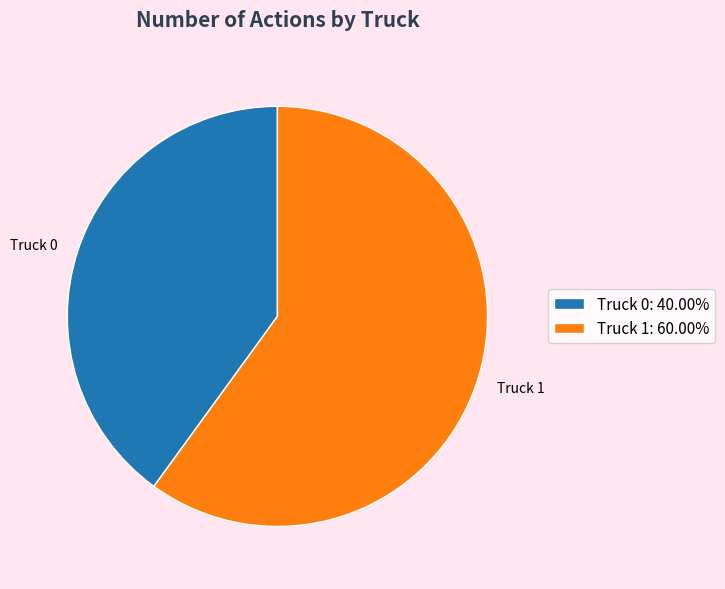

What is the smallest slice in the pie chart?

Truck 0